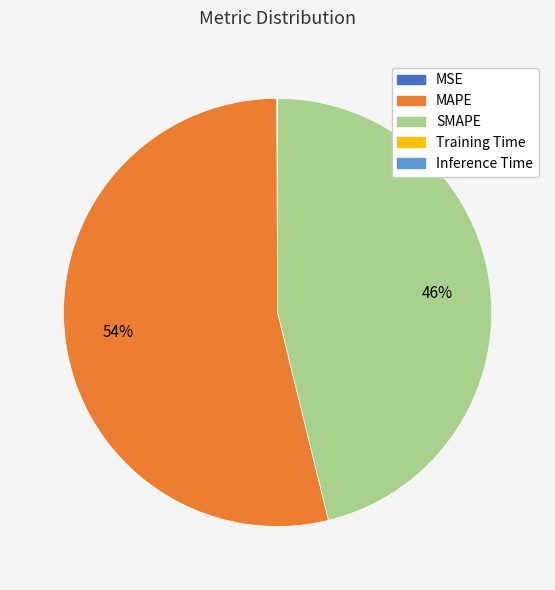

Does SMAPE account for over 50% of the chart?

No